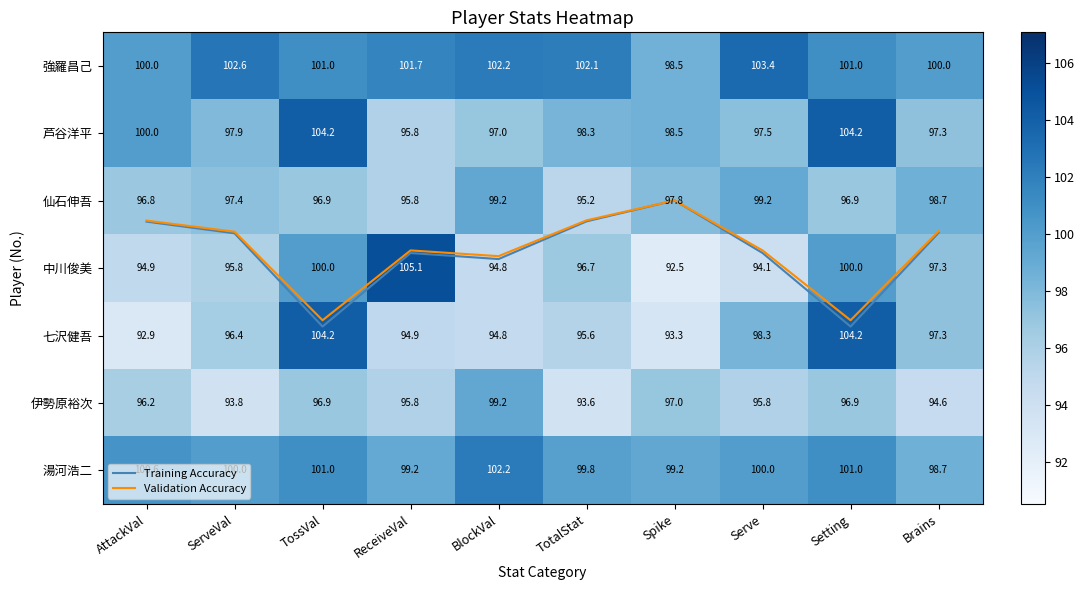

Is the value of Validation Accuracy at ReceiveVal greater than the value of 伊勢原裕次 at AttackVal?

No